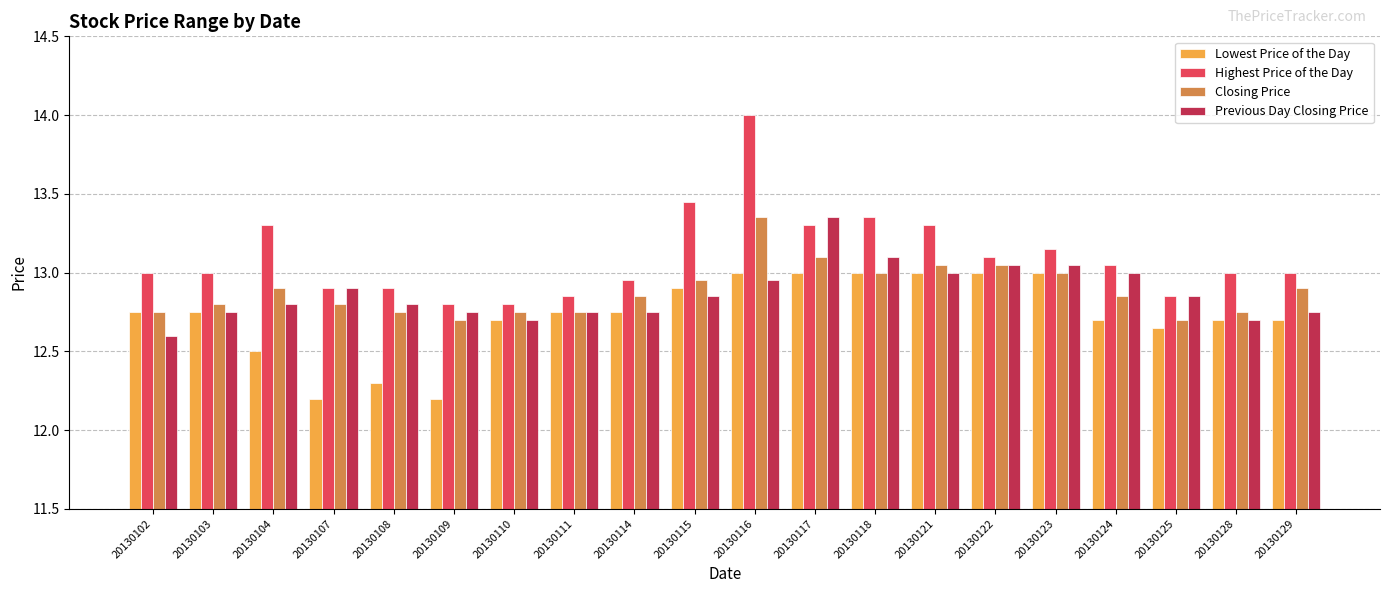

Is the value of Closing Price at 20130121 greater than the value of Previous Day Closing Price at 20130125?

Yes